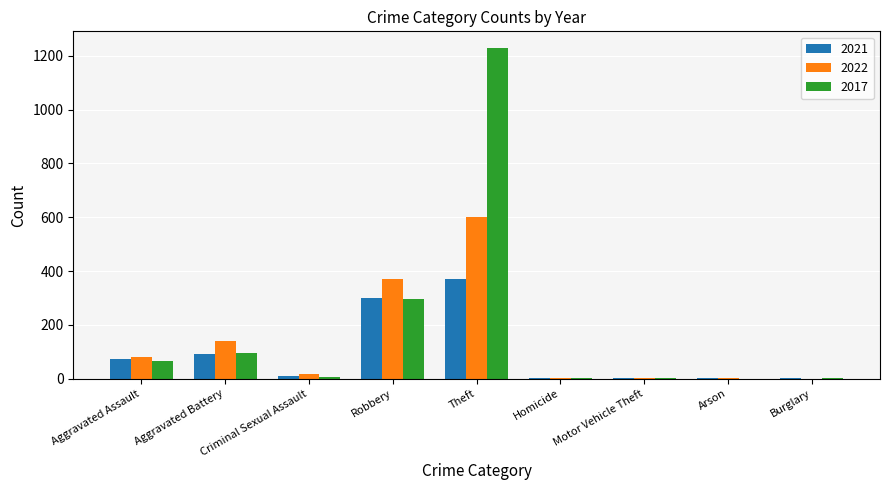

Which series has the widest spread of values?

2017